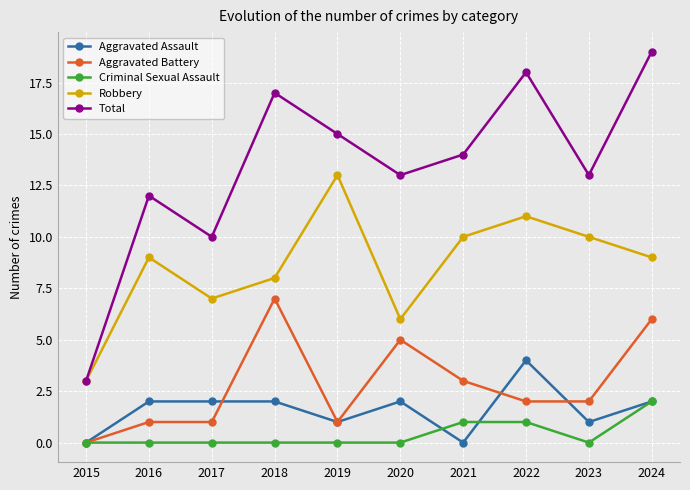

What is the difference between the maximum and minimum values in the Aggravated Battery series?

7